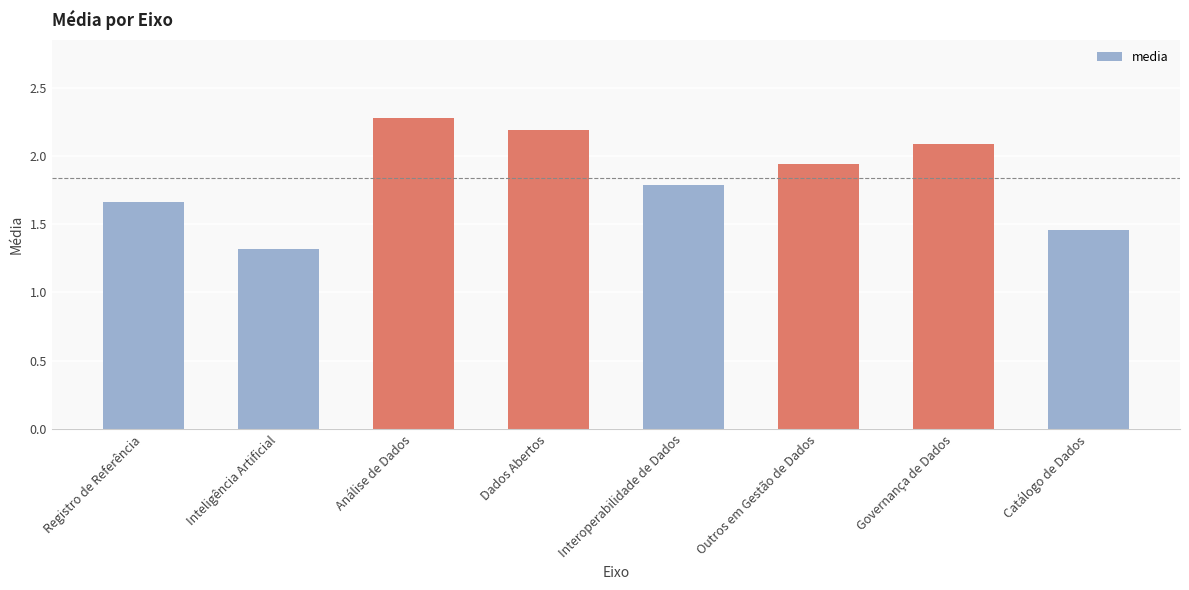

Is it true that the value at Interoperabilidade de Dados is 1.8?

True